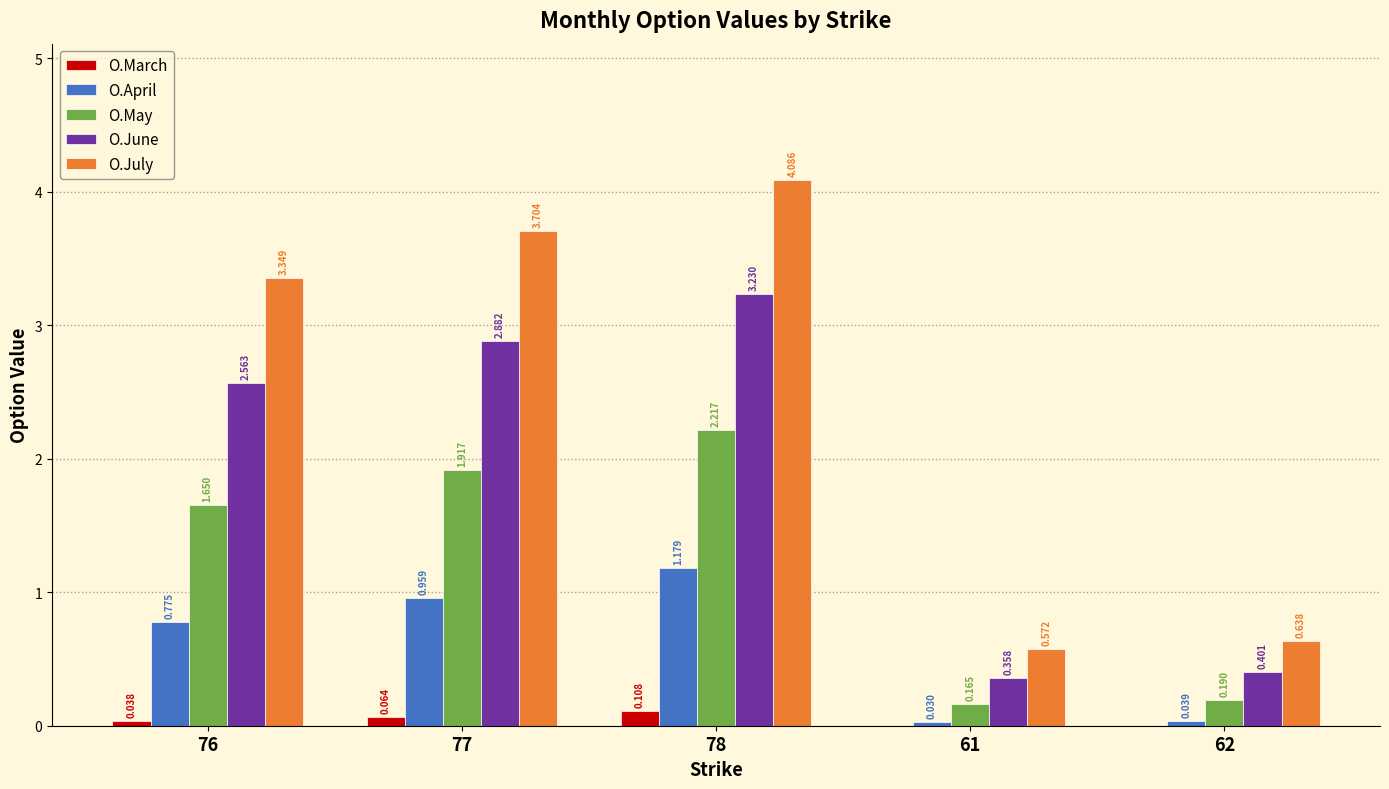

Is the value of O.April at 77 greater than the value of O.July at 78?

No